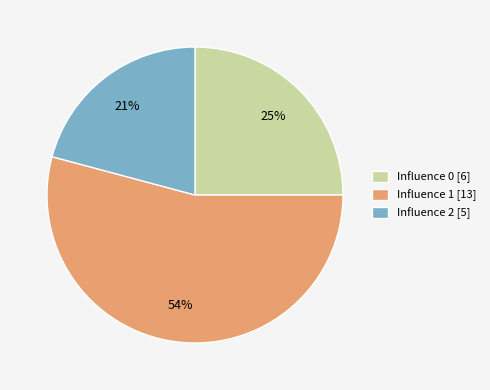

What is the largest slice in the pie chart?

Influence 1 [13]